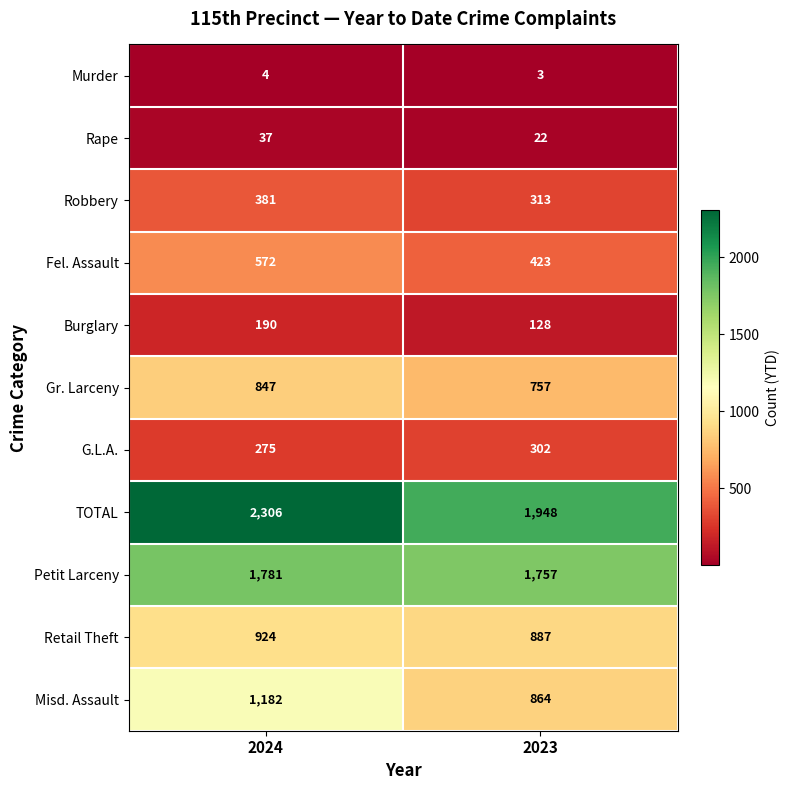

At how many categories does at least one series exceed 2153?

1